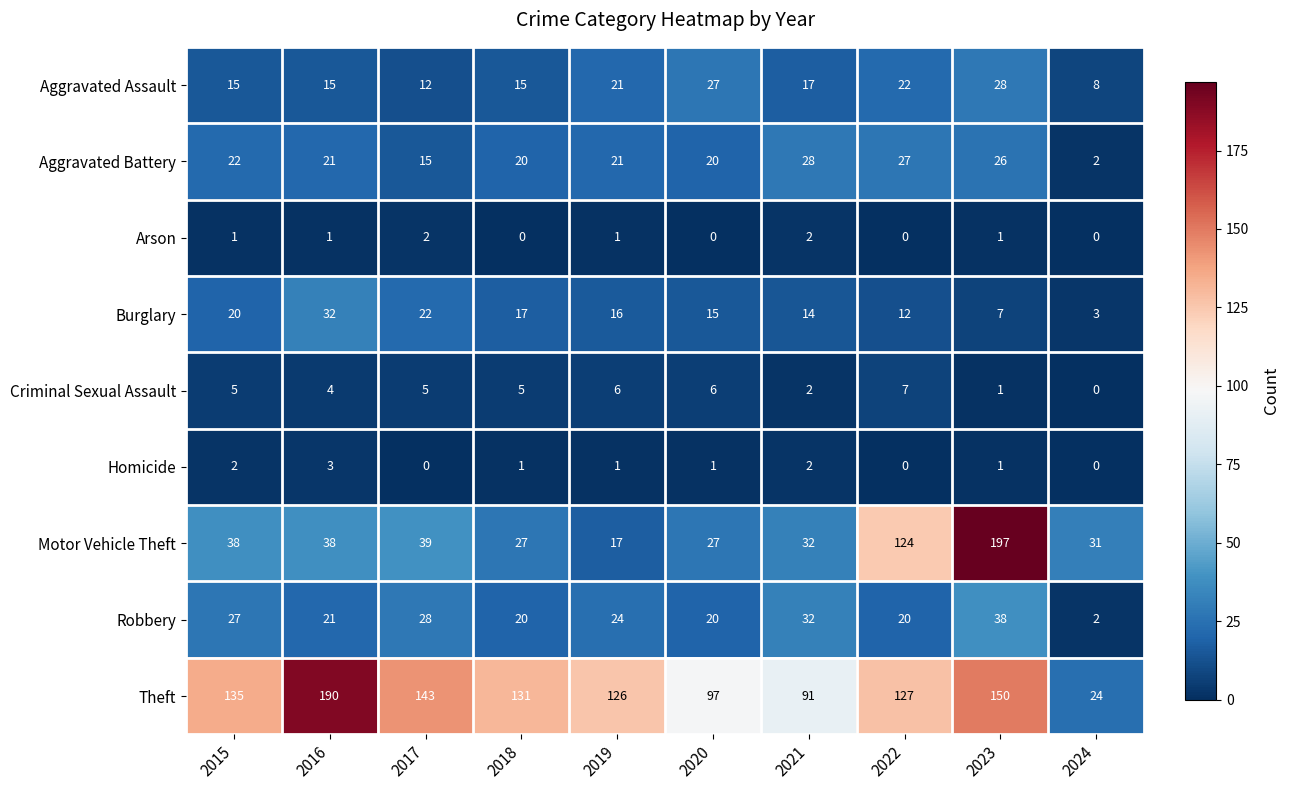

What value does the Robbery series have at 2020?

20